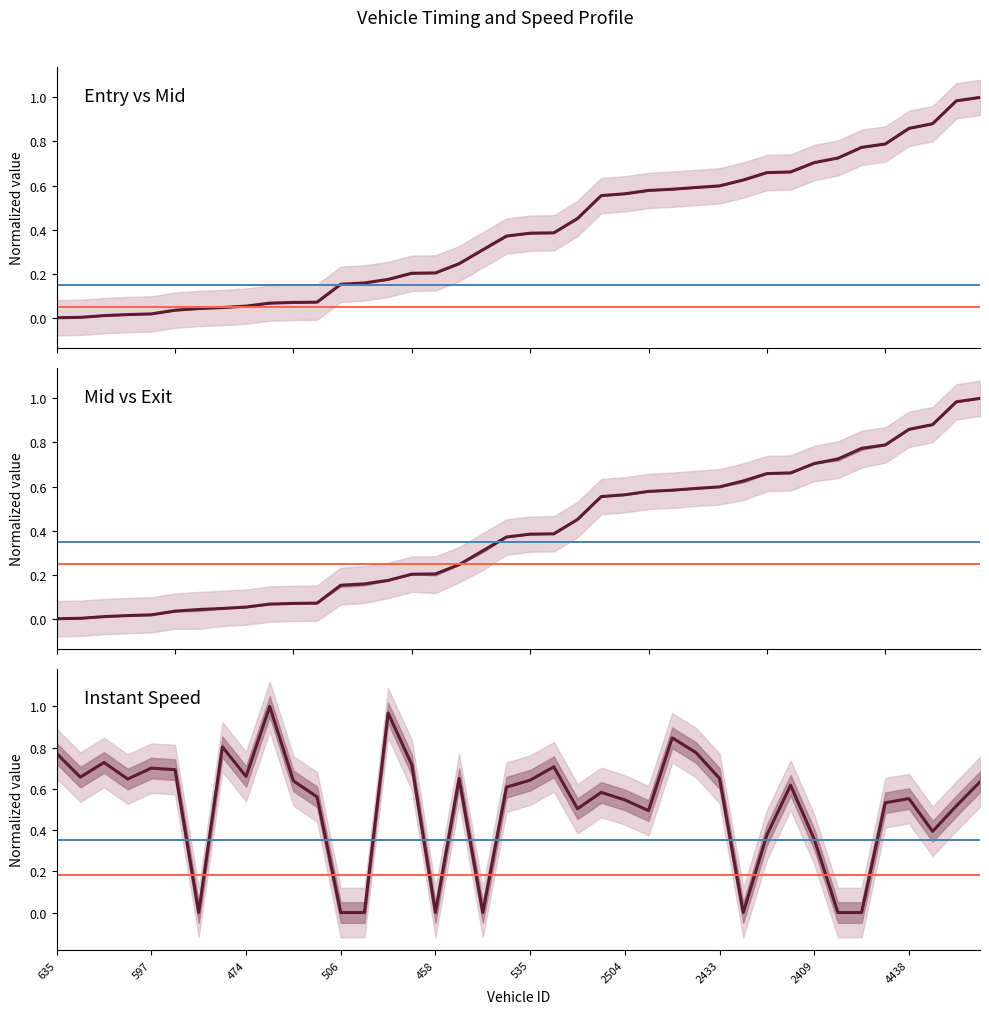

Is it true that Instant Speed equals 0.0 at 34?

True